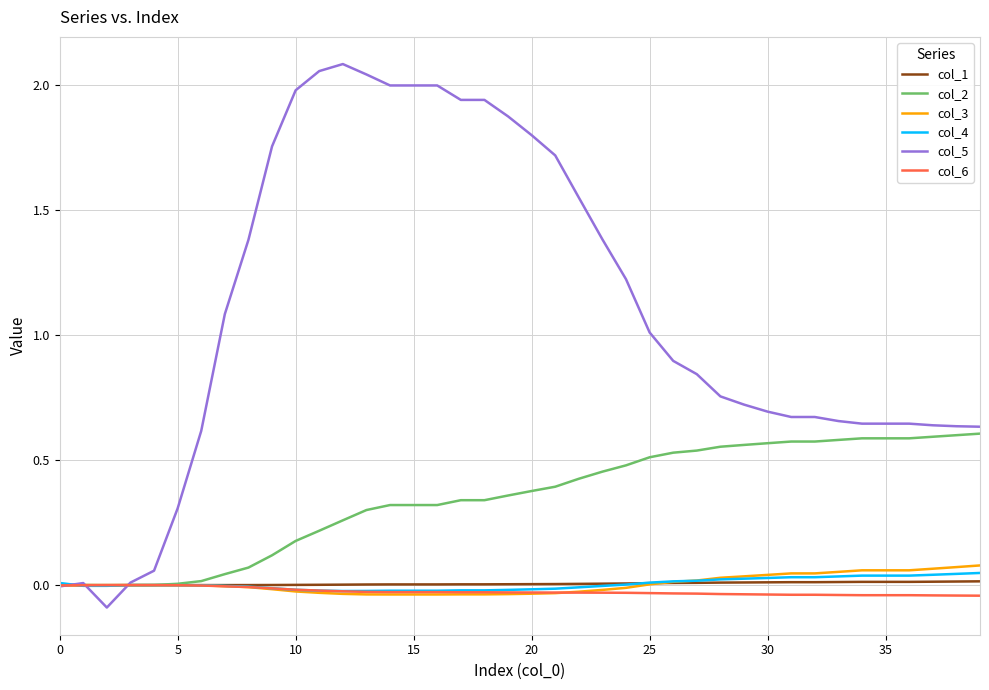

Which series has the largest total across all categories?

col_5